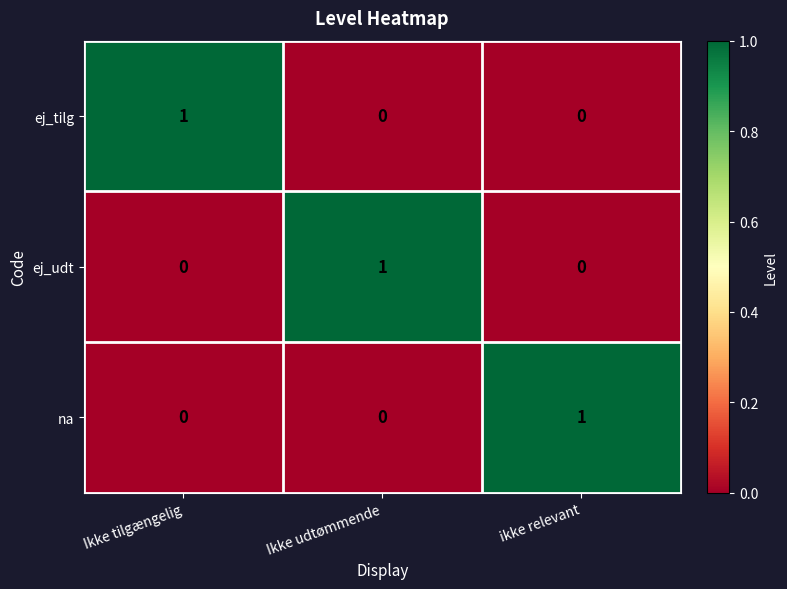

Reading right to left, list all the values displayed in this chart.

ej_tilg: 0	0	1
ej_udt: 0	1	0
na: 1	0	0